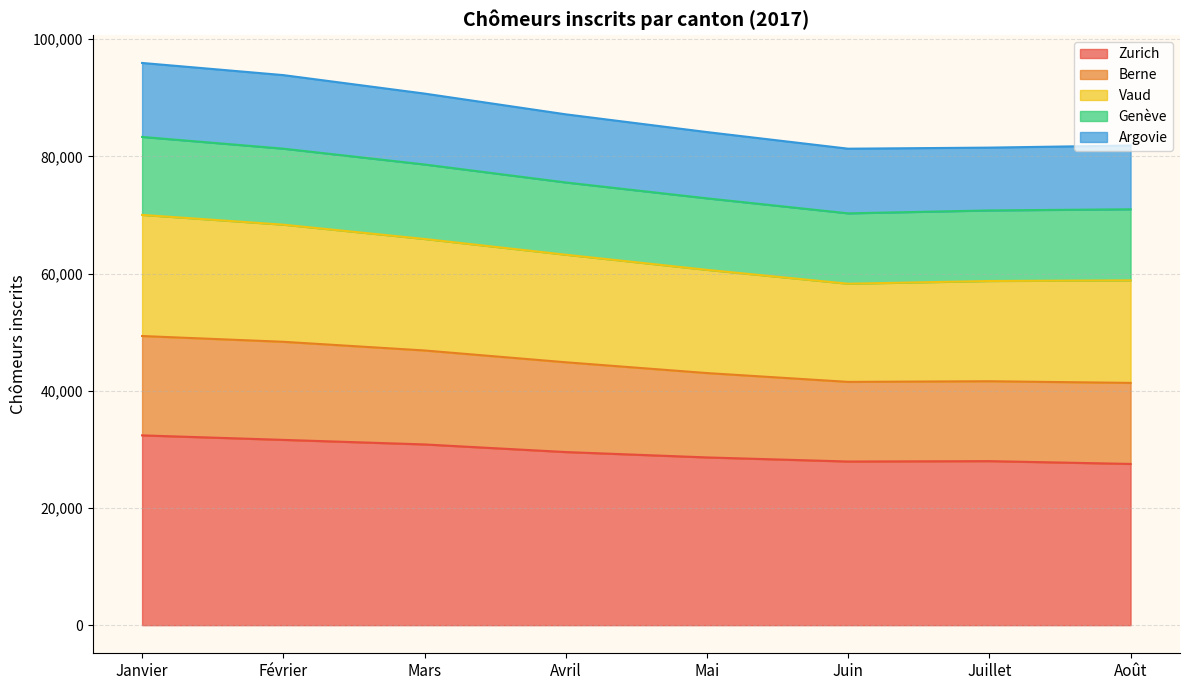

What is the total value across all series at Mai?

84145